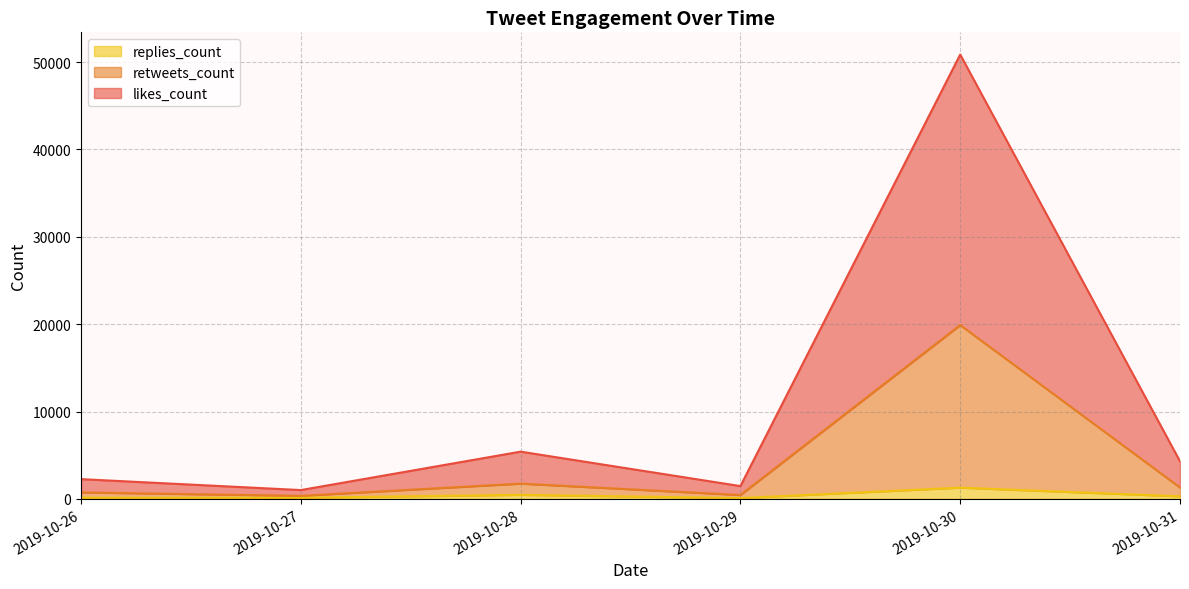

True or false: retweets_count and likes_count intersect in this chart.

False